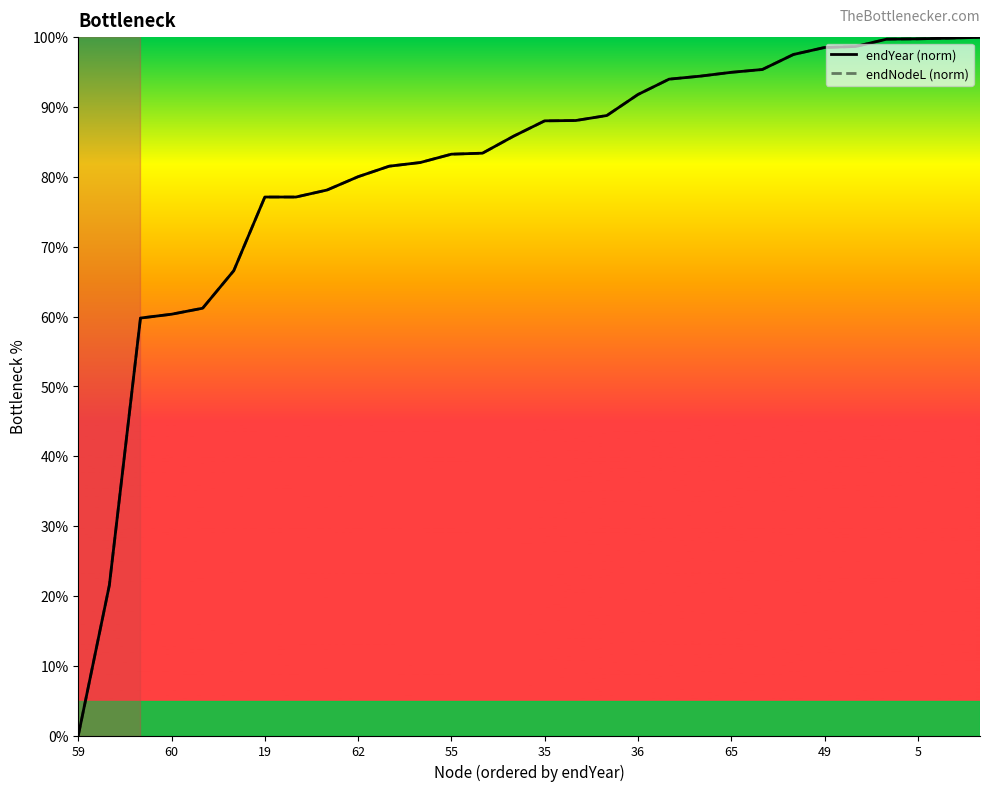

What is the value of the endYear (norm) point at the 27th from the left?

99.7